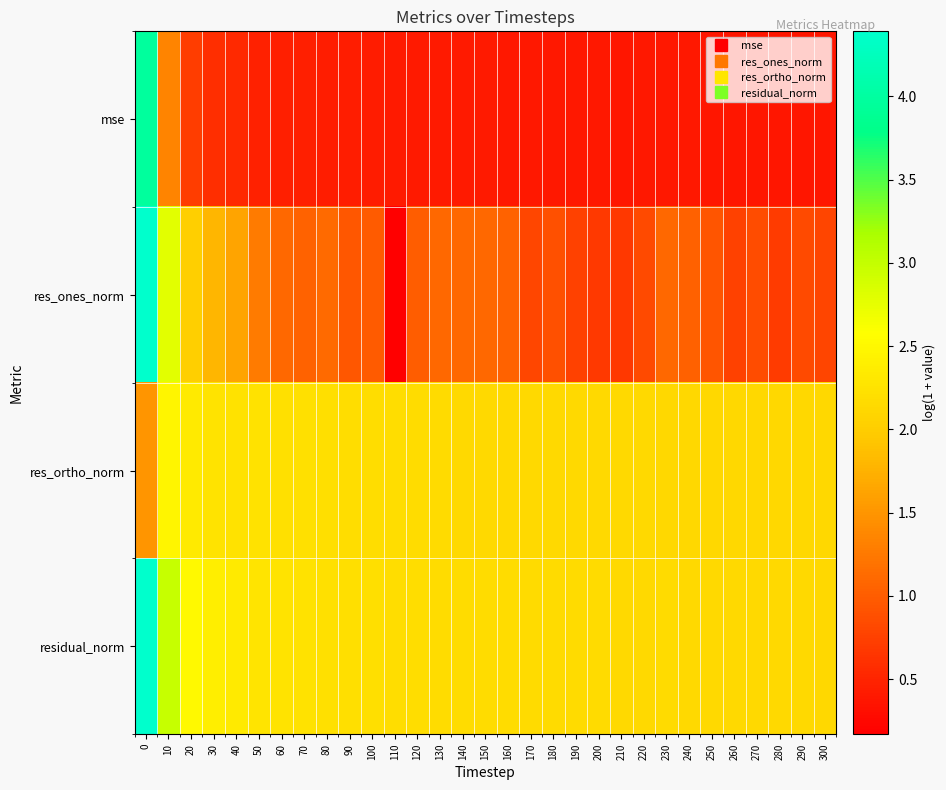

Between 250 and 300, which is larger?

250